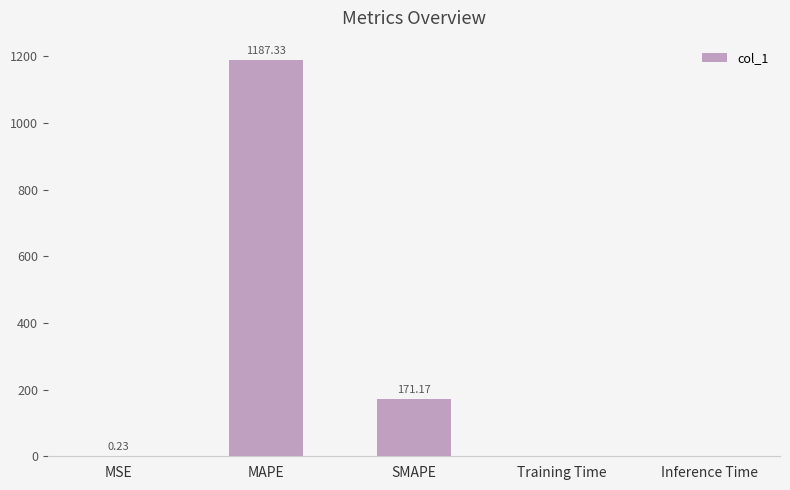

Which label corresponds to the largest value in the chart?

MAPE